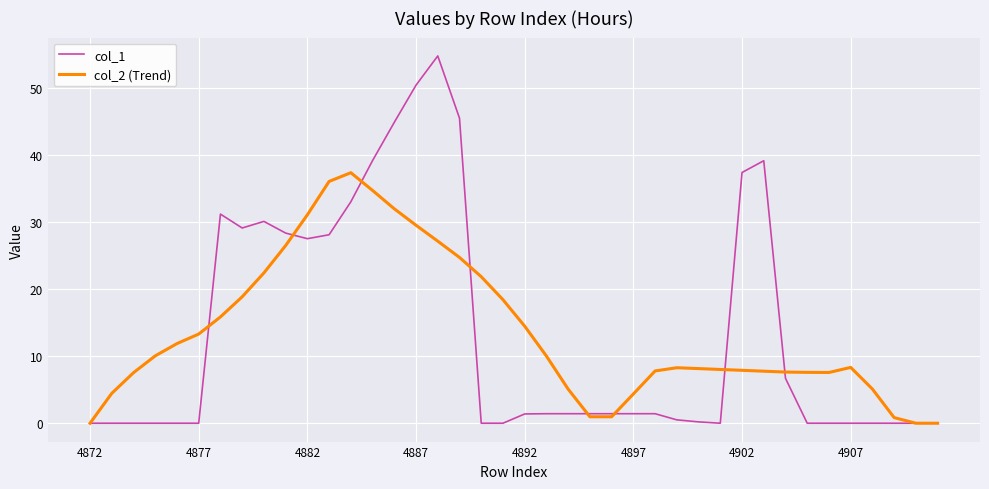

Which series has the widest spread of values?

col_1